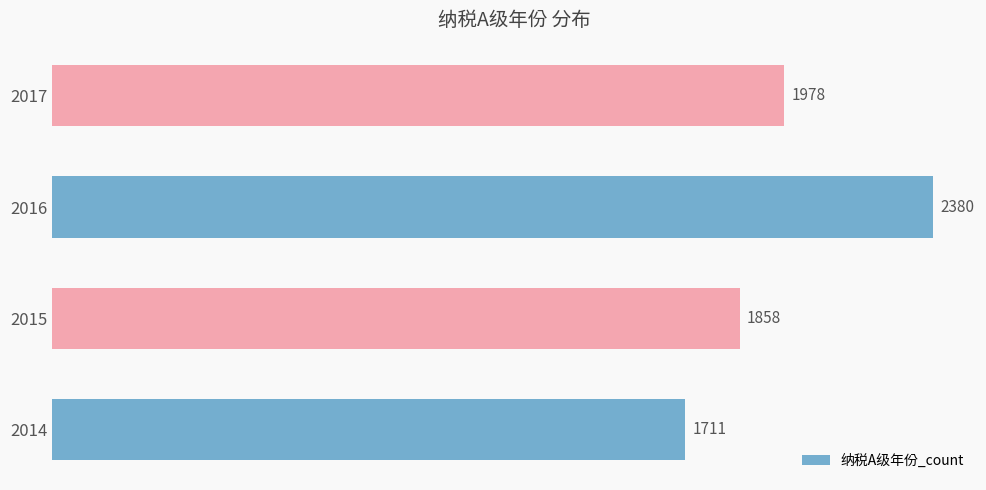

What is the sum of all values?

7927